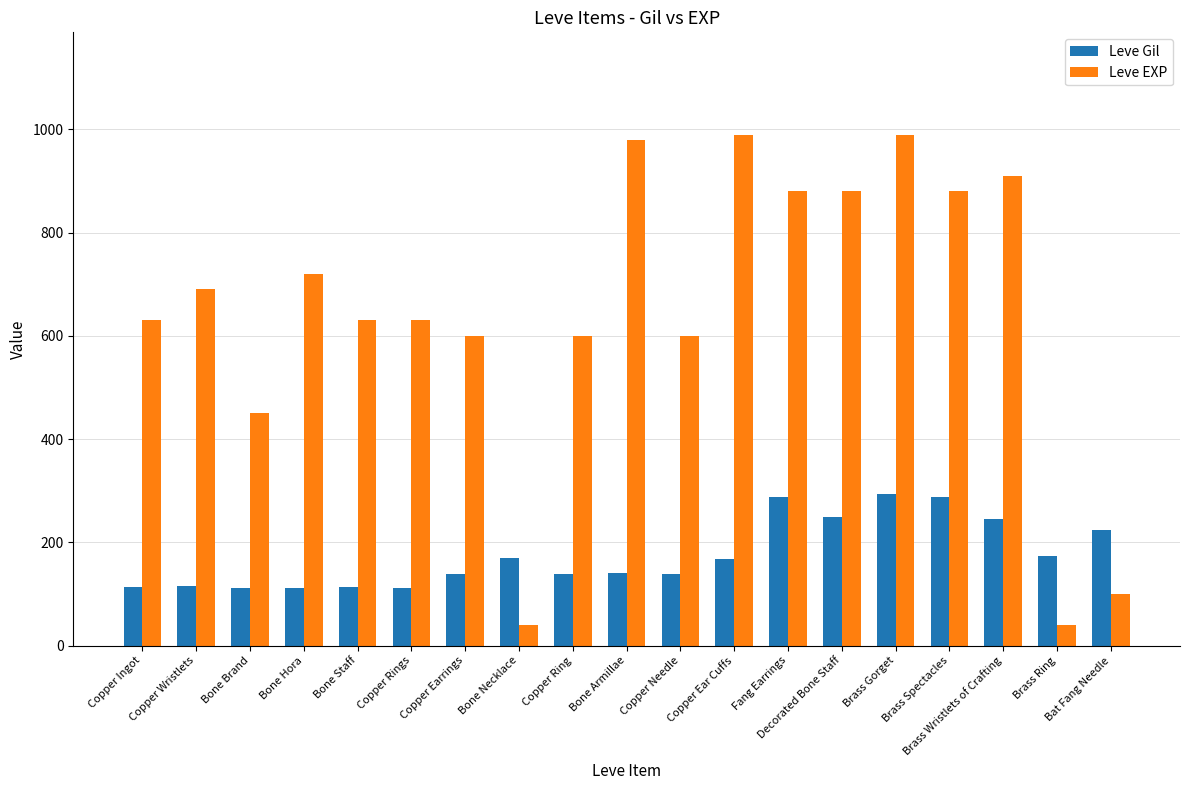

True or false: Leve EXP has a value of 990 at Copper Ear Cuffs.

True